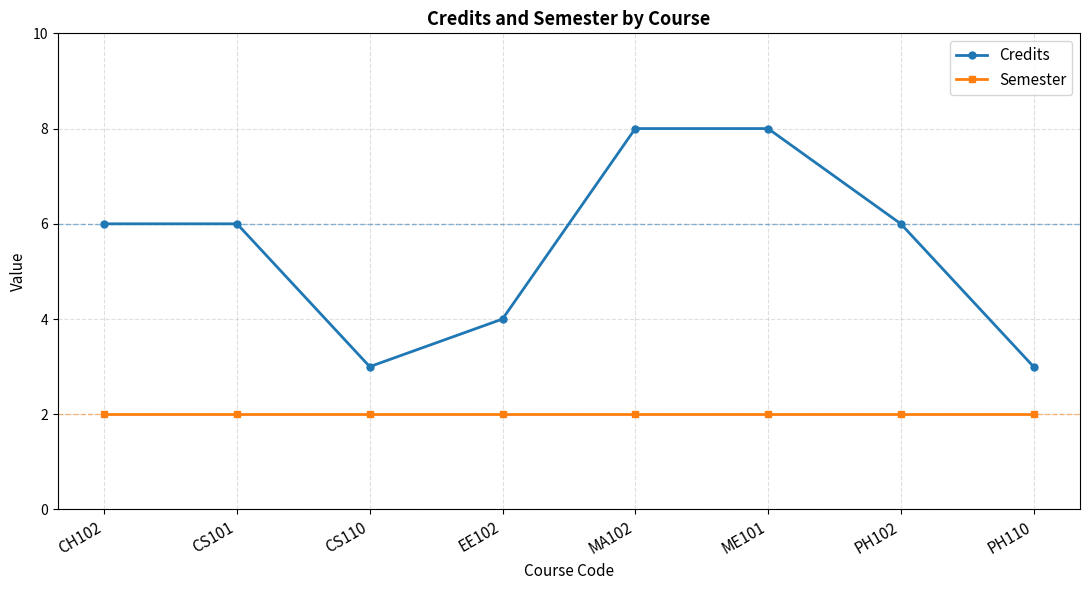

What are all the series names shown in the legend?

Credits, Semester